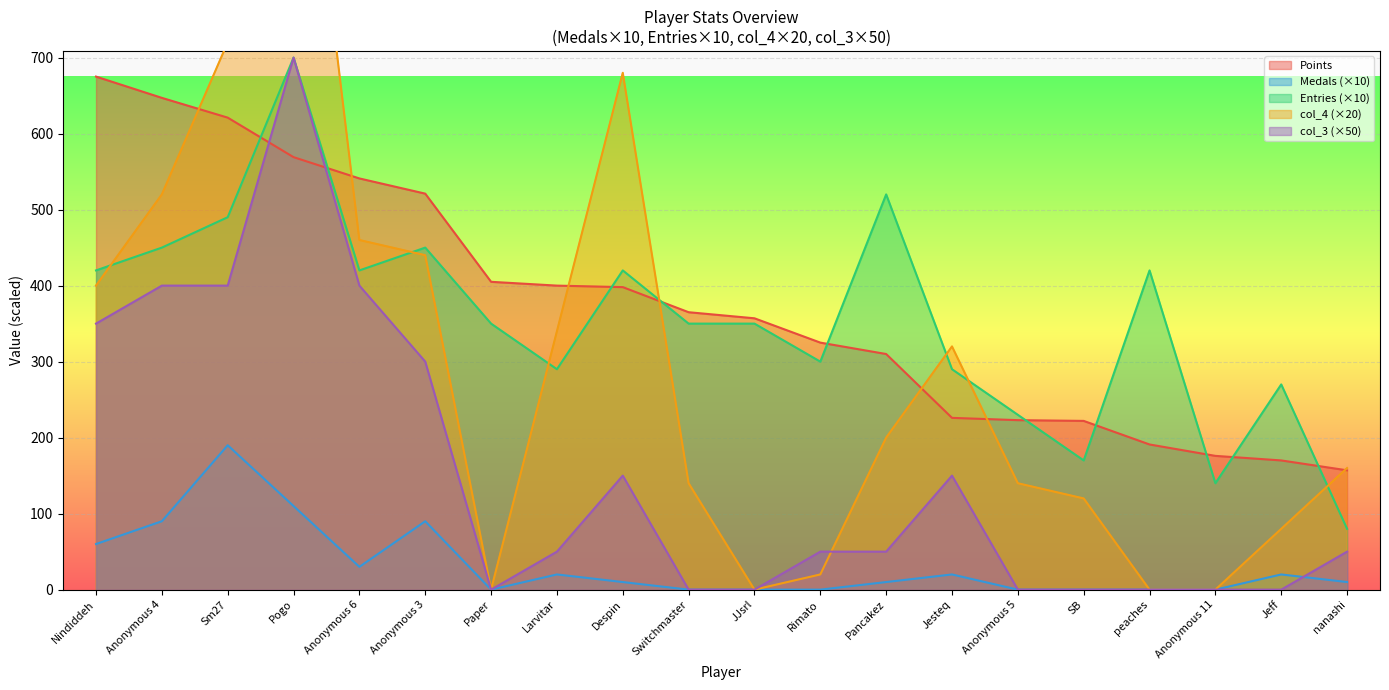

What is the label of the 11th point from the left?

JJsrl